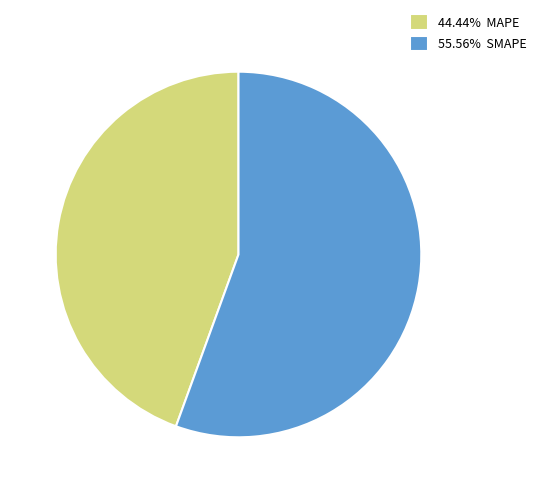

Combined, do 44.44% MAPE and 55.56% SMAPE account for over 50%?

Yes